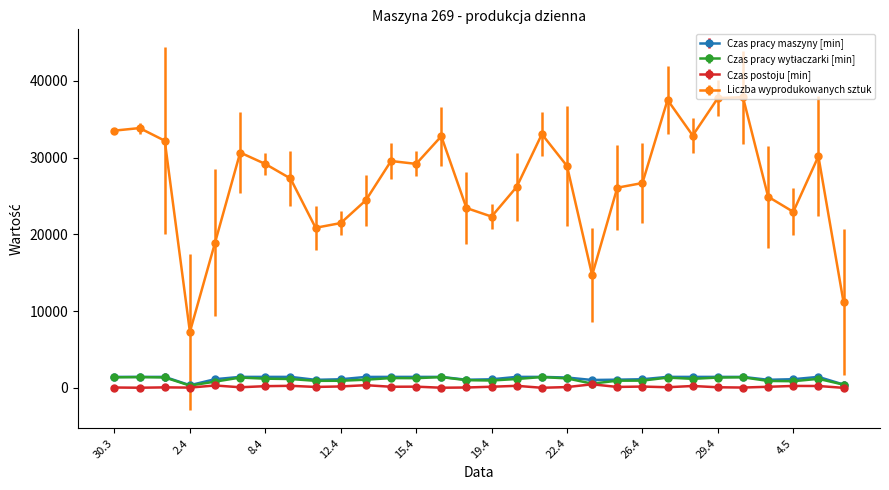

True or false: Liczba wyprodukowanych sztuk has more than 0 interior local peaks.

True